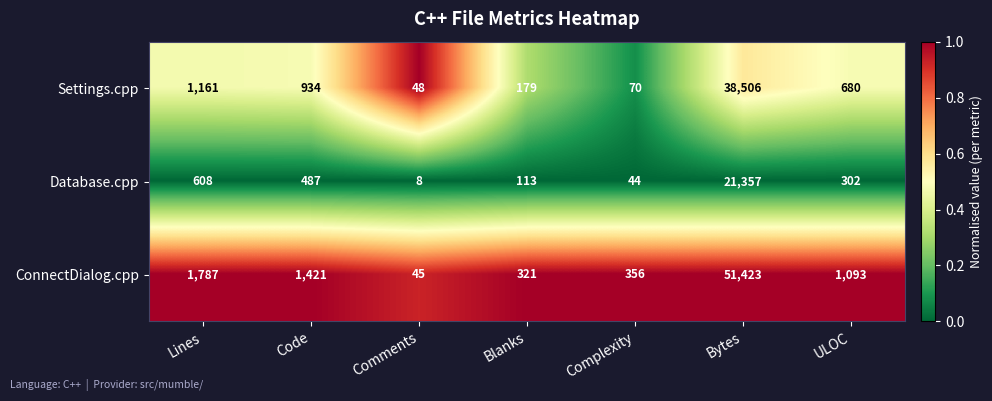

At which label is Settings.cpp closest to 19277?

Lines